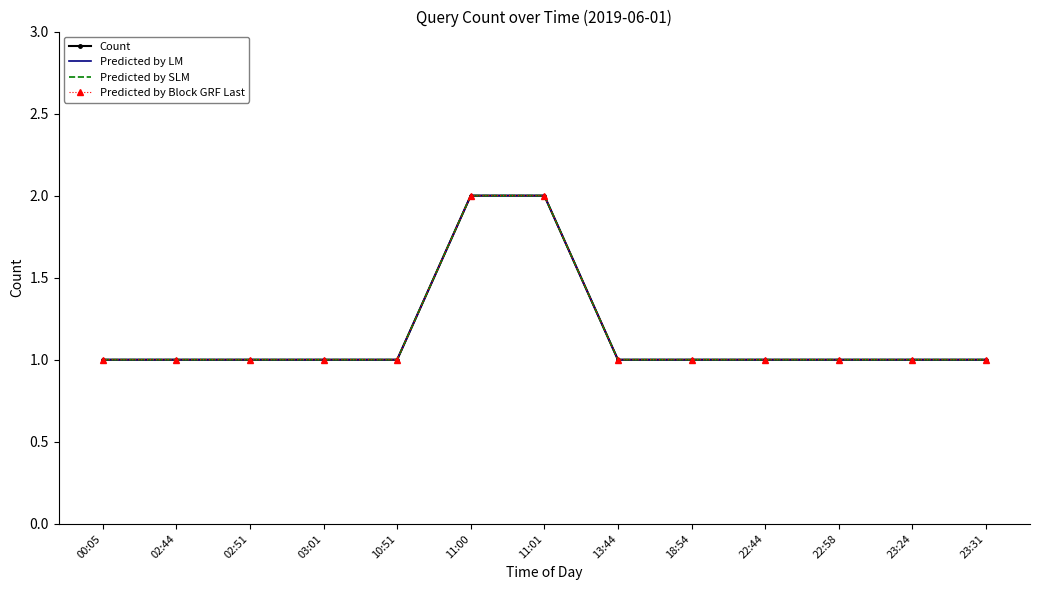

What is the value of the Count point at the 7th from the left?

2